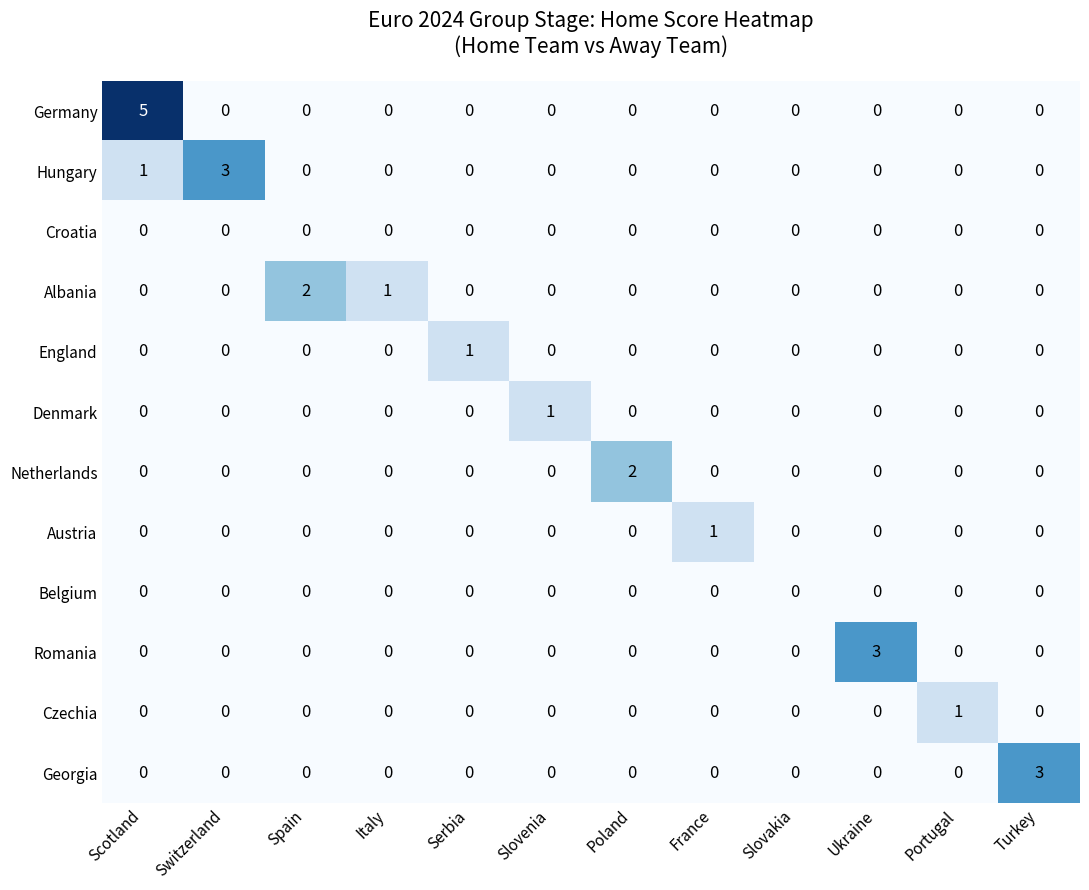

How many values in Albania are above zero?

2